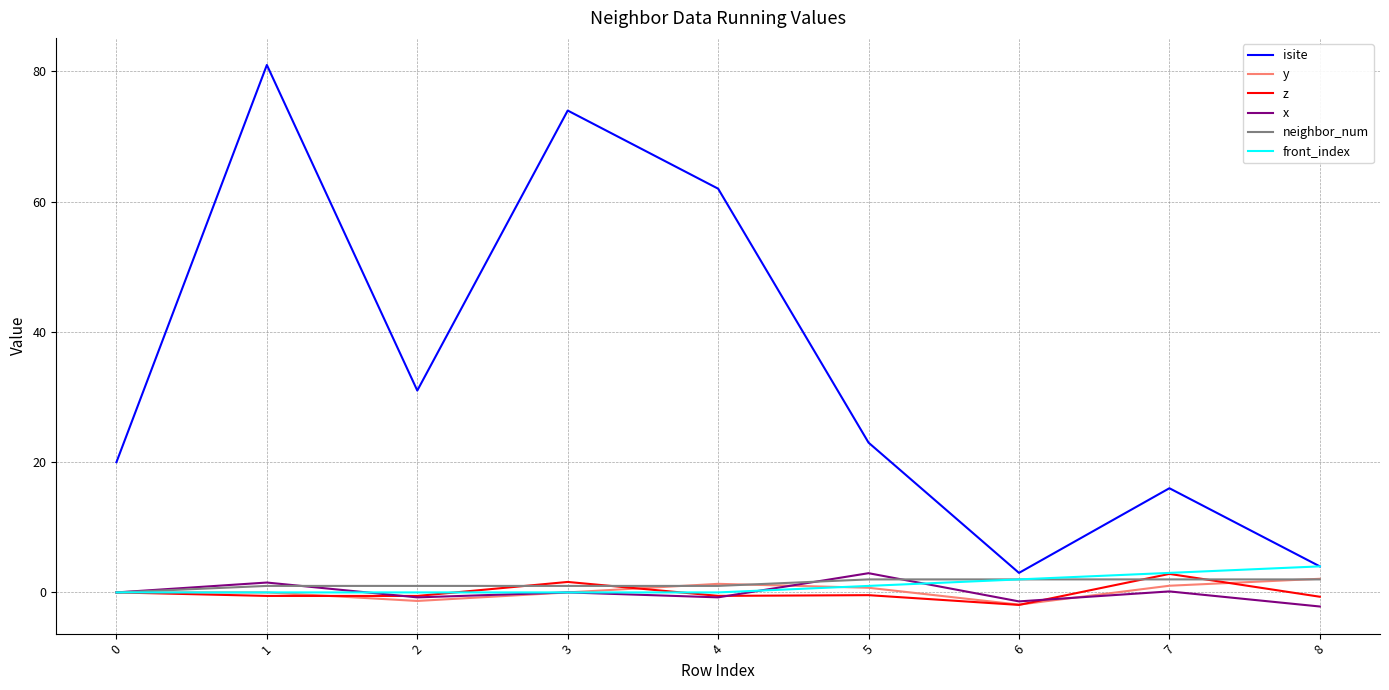

What is the difference between the second highest and second lowest values in the x series?

2.9